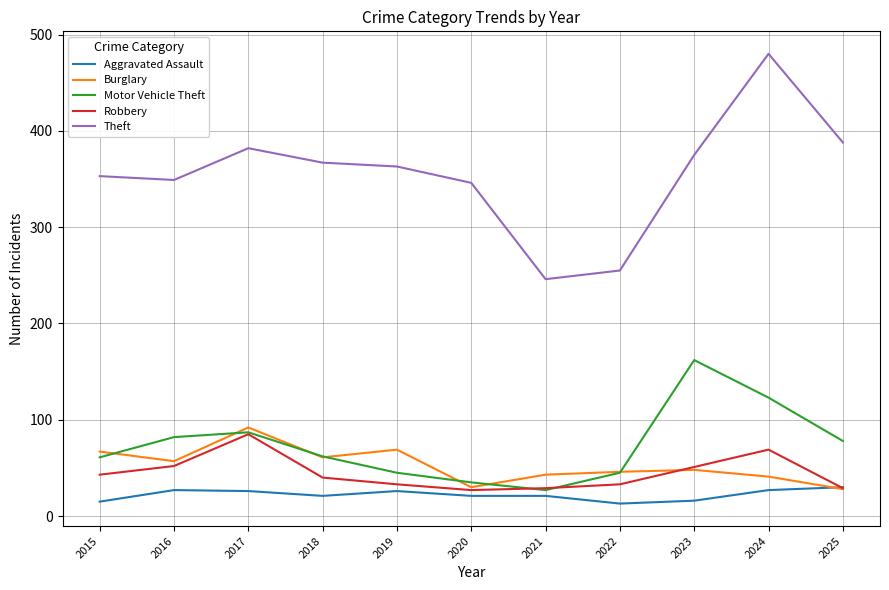

True or false: Theft and Robbery intersect in this chart.

False